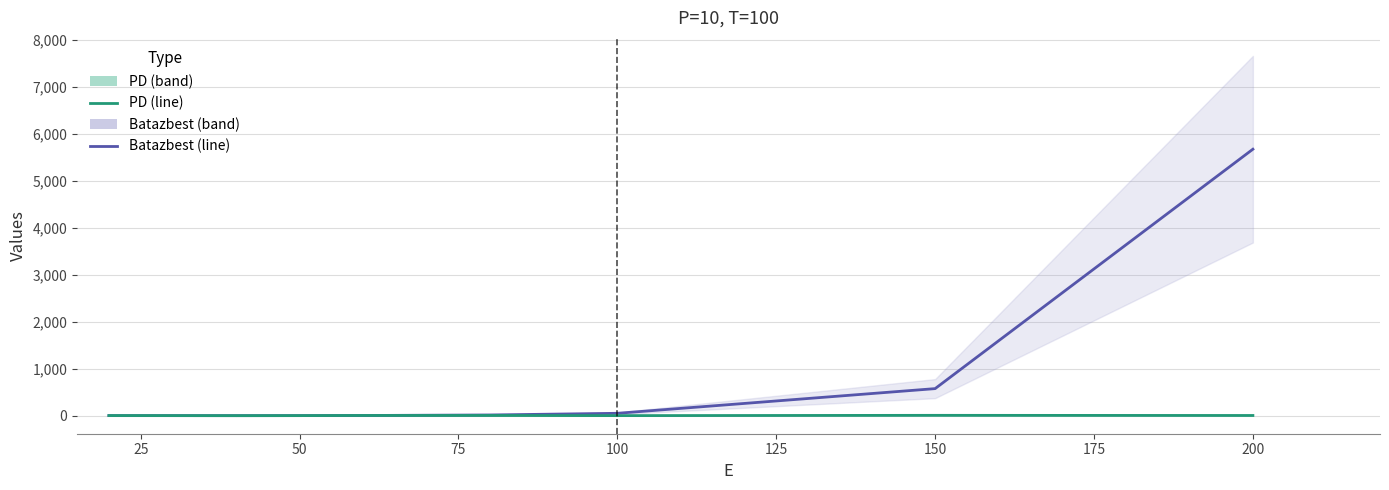

What is the difference between the second highest and second lowest values in the PD series?

3.0